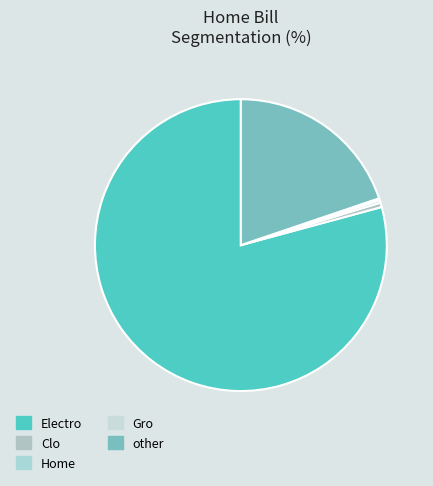

The other slice represents 20% of the pie. True or false?

True